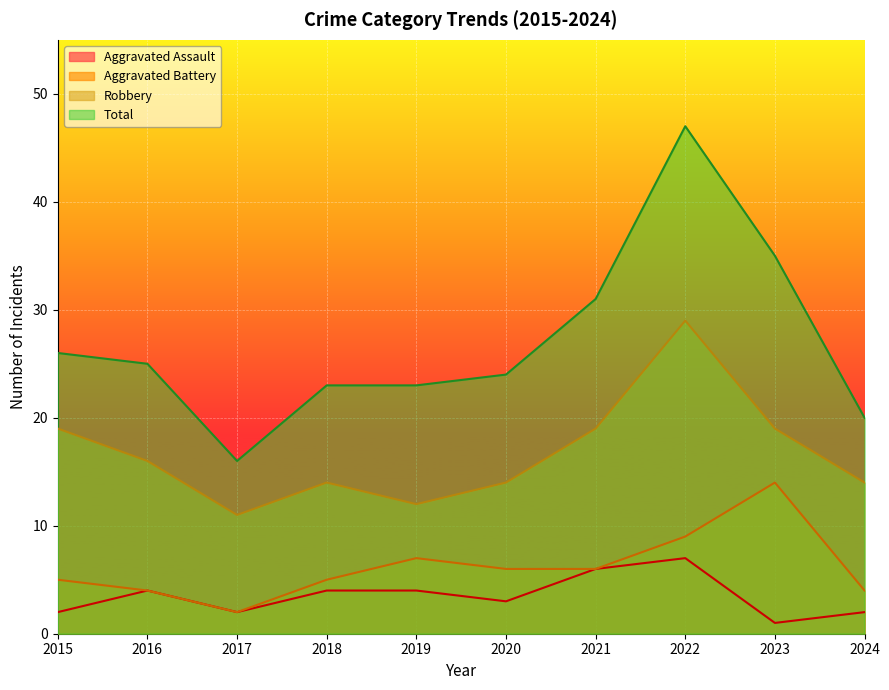

Read the Aggravated Assault value at 2021.

6